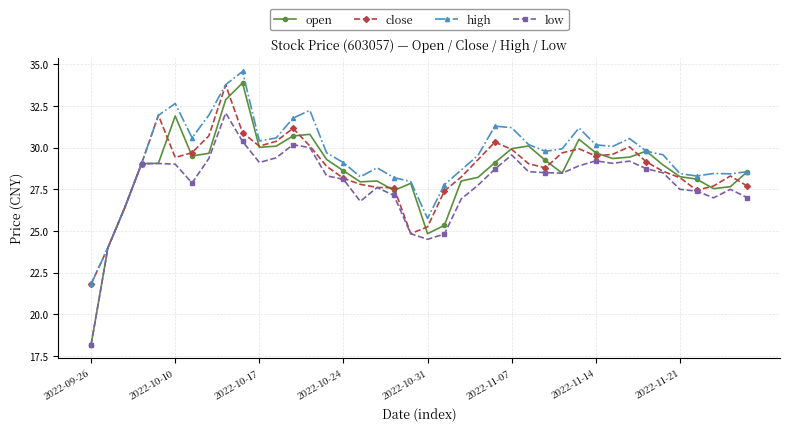

What is the greatest value displayed?

34.6